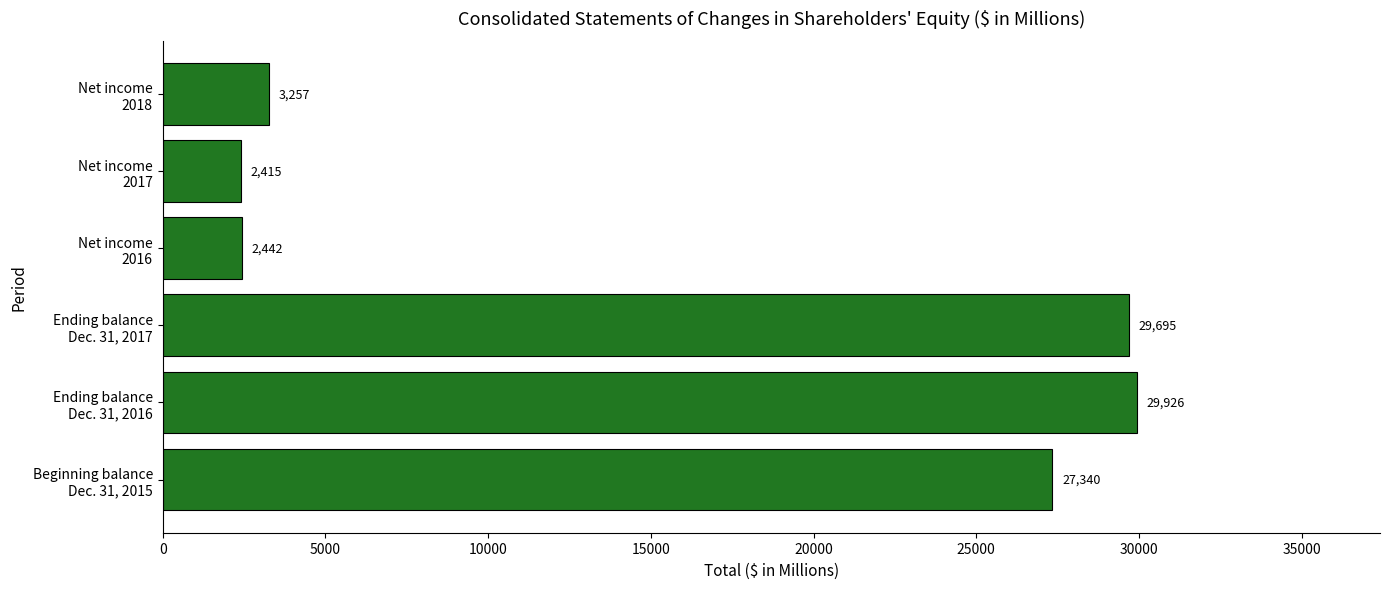

What is the sum of all values?

95075